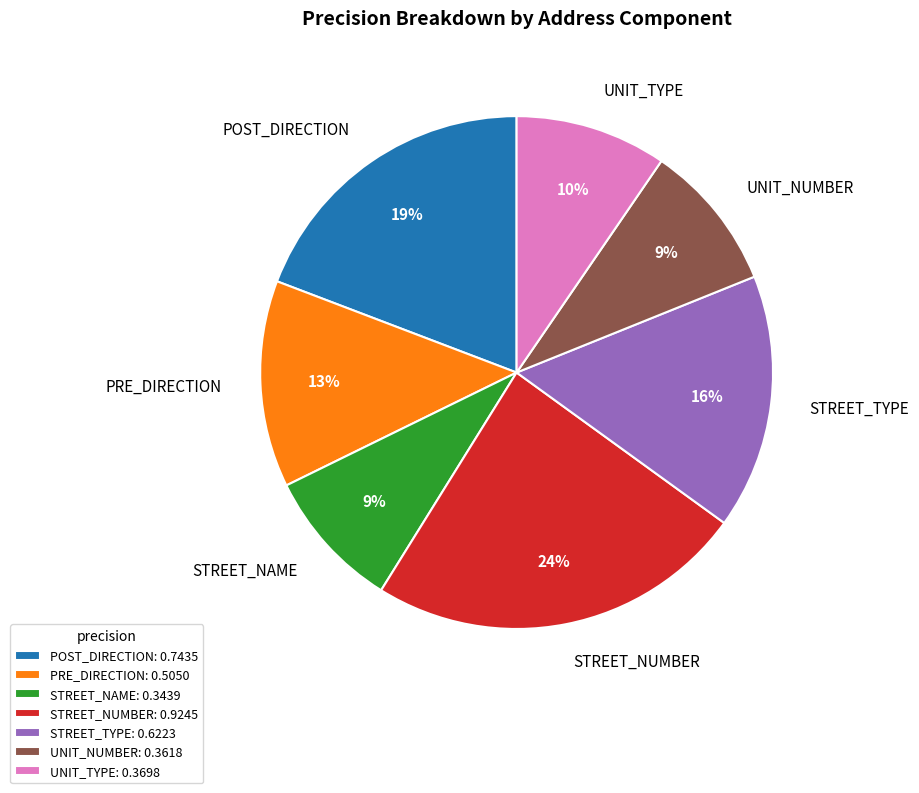

Do PRE_DIRECTION and STREET_NUMBER together represent more than half of the pie?

No